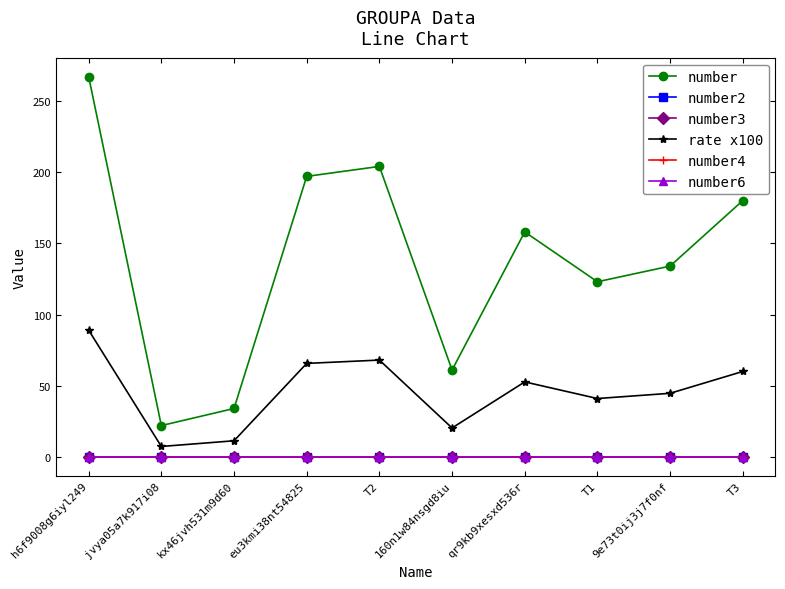

The value of number at kx46jvh531m9d60 is 12.2. True or false?

False